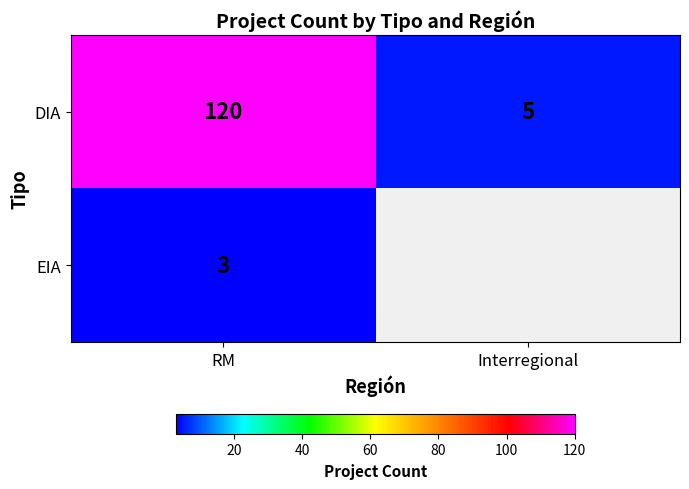

Between Interregional and RM, which is larger?

RM